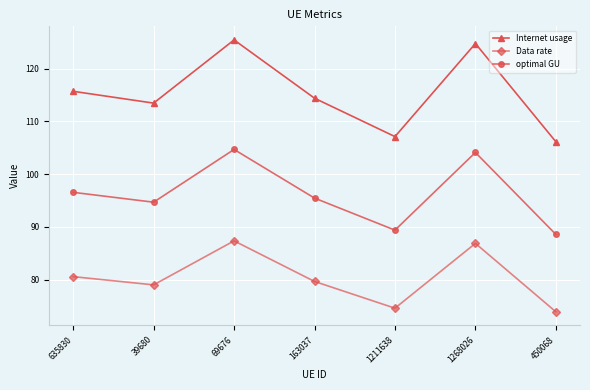

What is the sum of the Internet usage values at 69676 and 1211638?

232.5